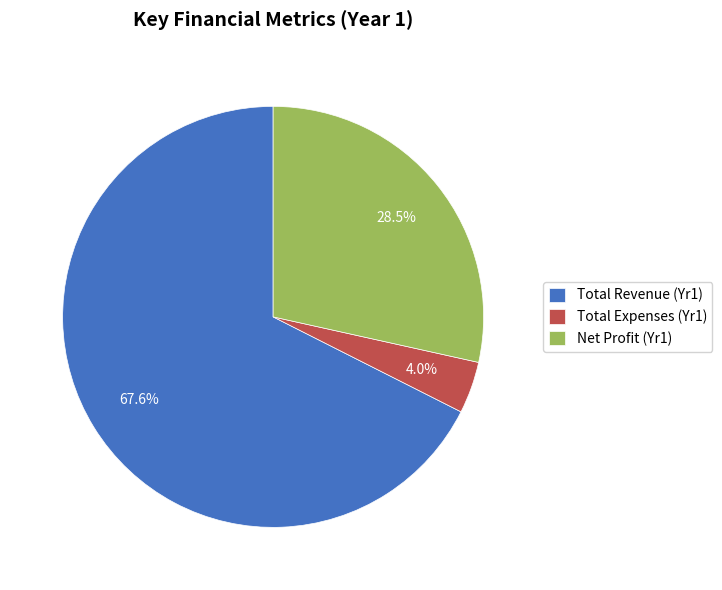

To the nearest percent, what is the average slice percentage?

33%